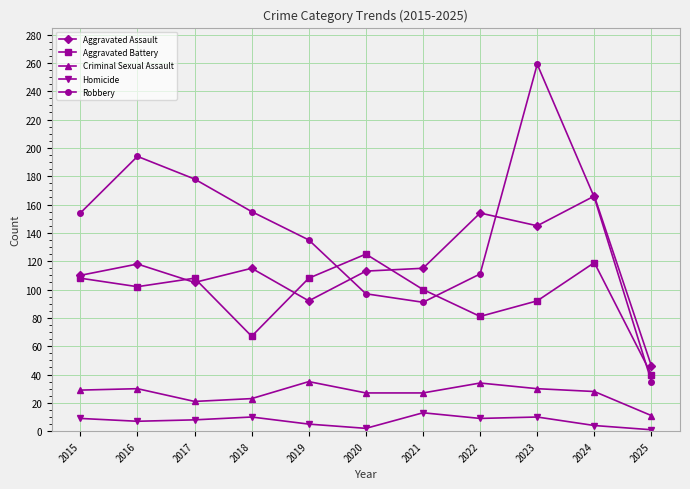

The Aggravated Assault series shows 118 at 2016. True or false?

True